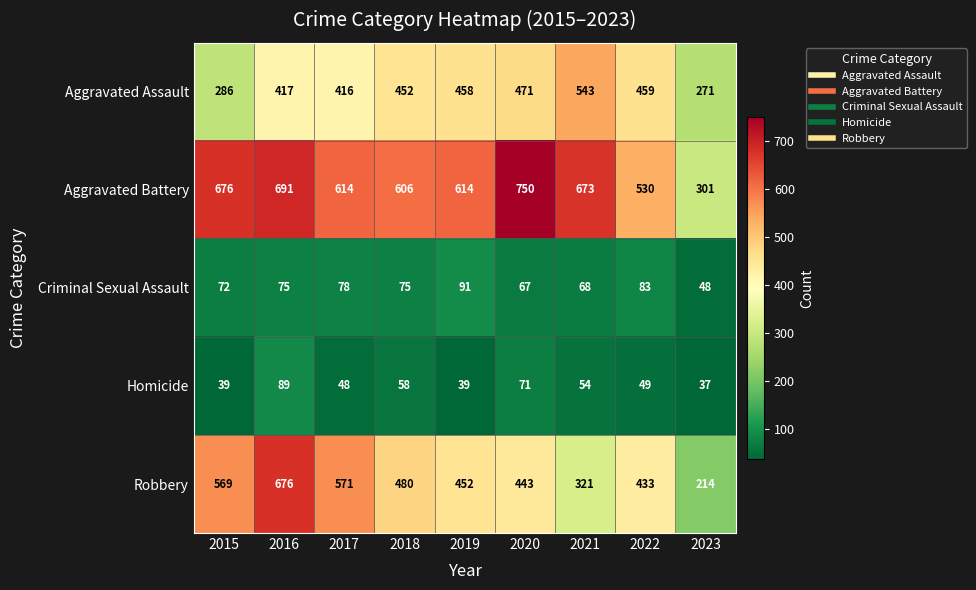

Is it true that Aggravated Battery equals 413 at 2023?

False